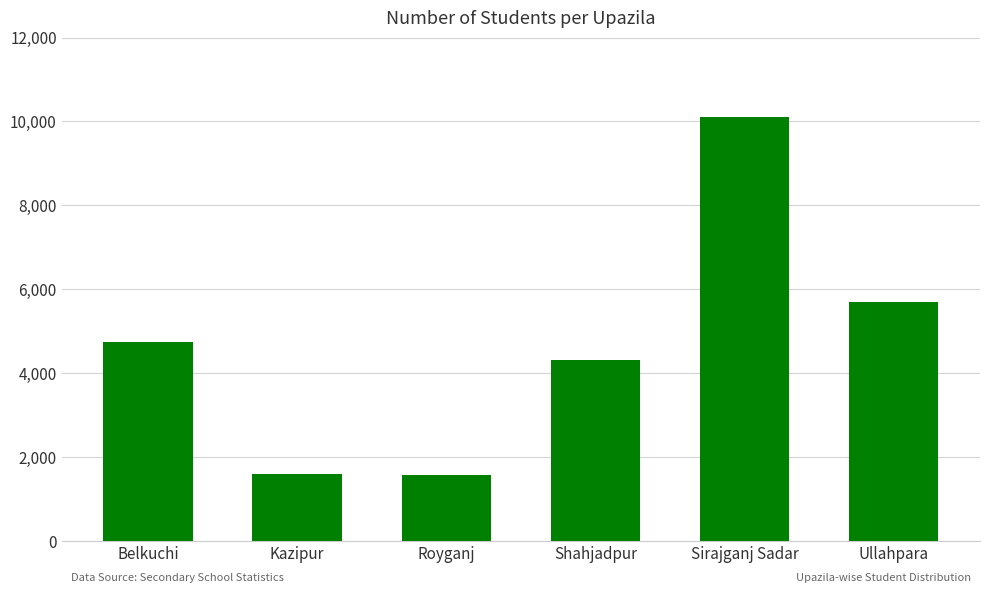

How many values are below 4730?

3